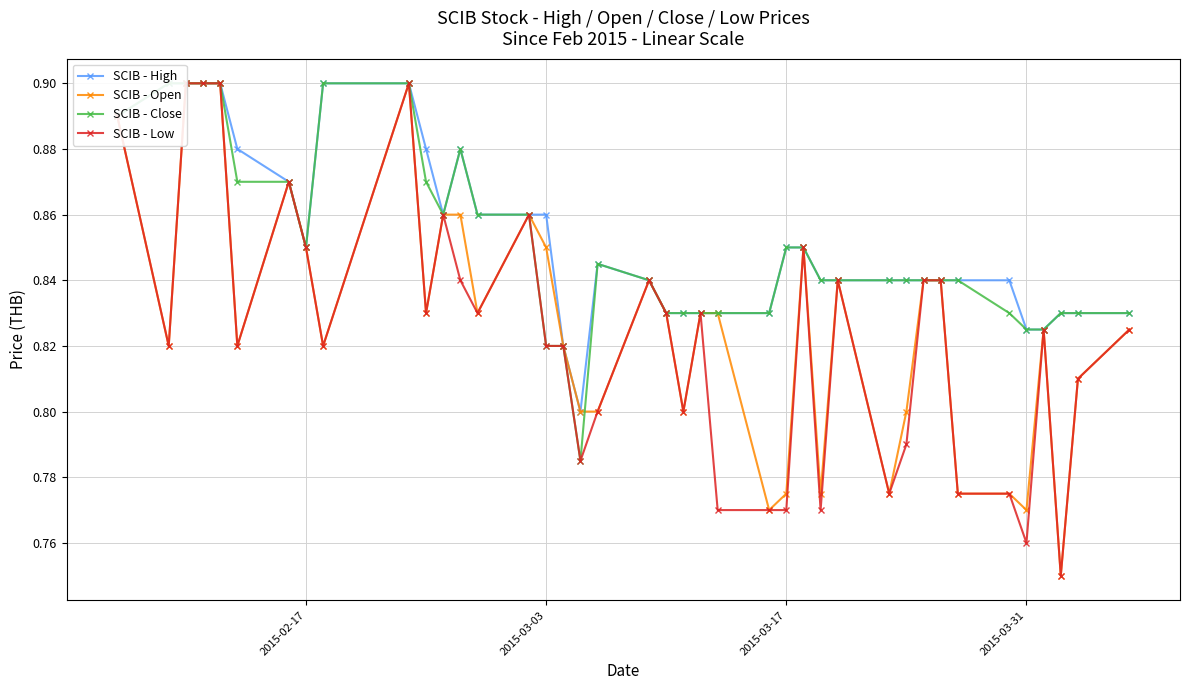

Does the chart display data point markers on the line(s)?

Yes